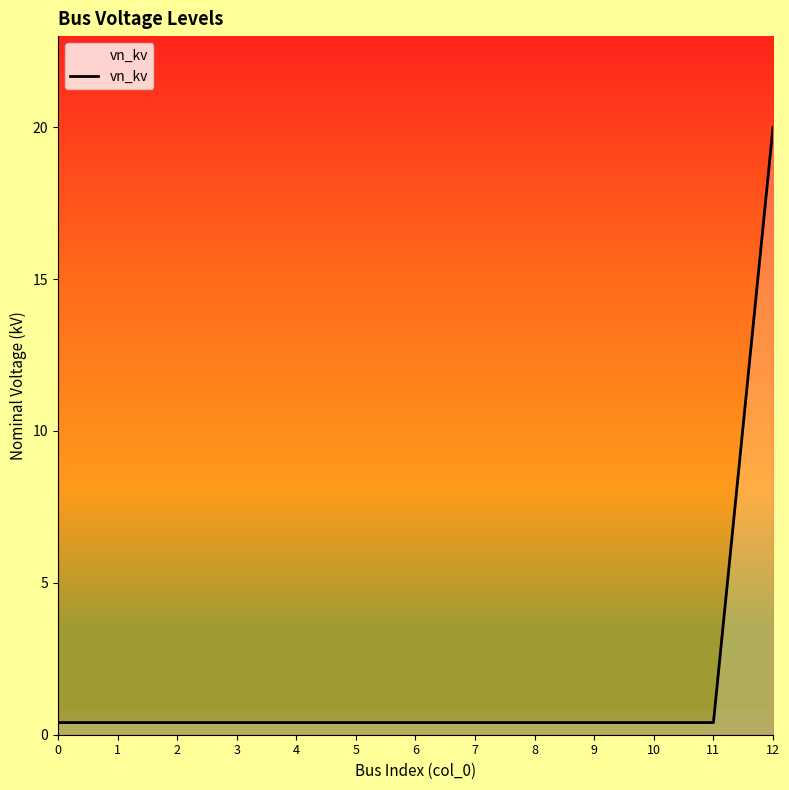

At which category does the chart reach its peak across all series?

12